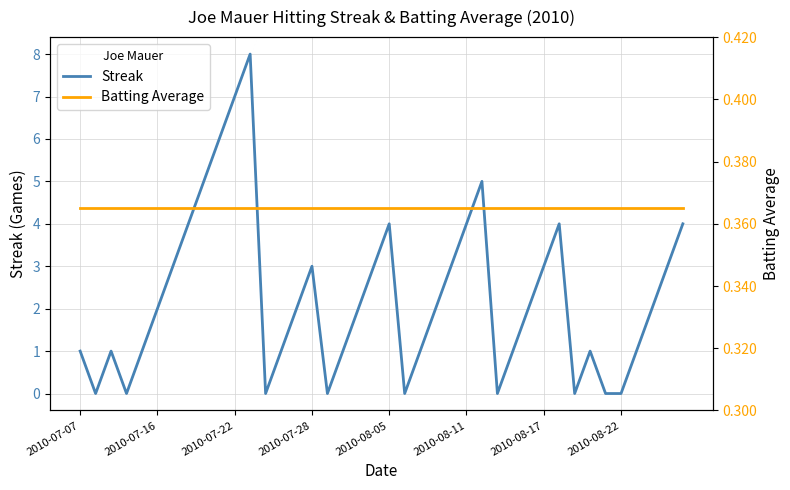

Is it true that Streak equals 0 at 2010-08-22?

True